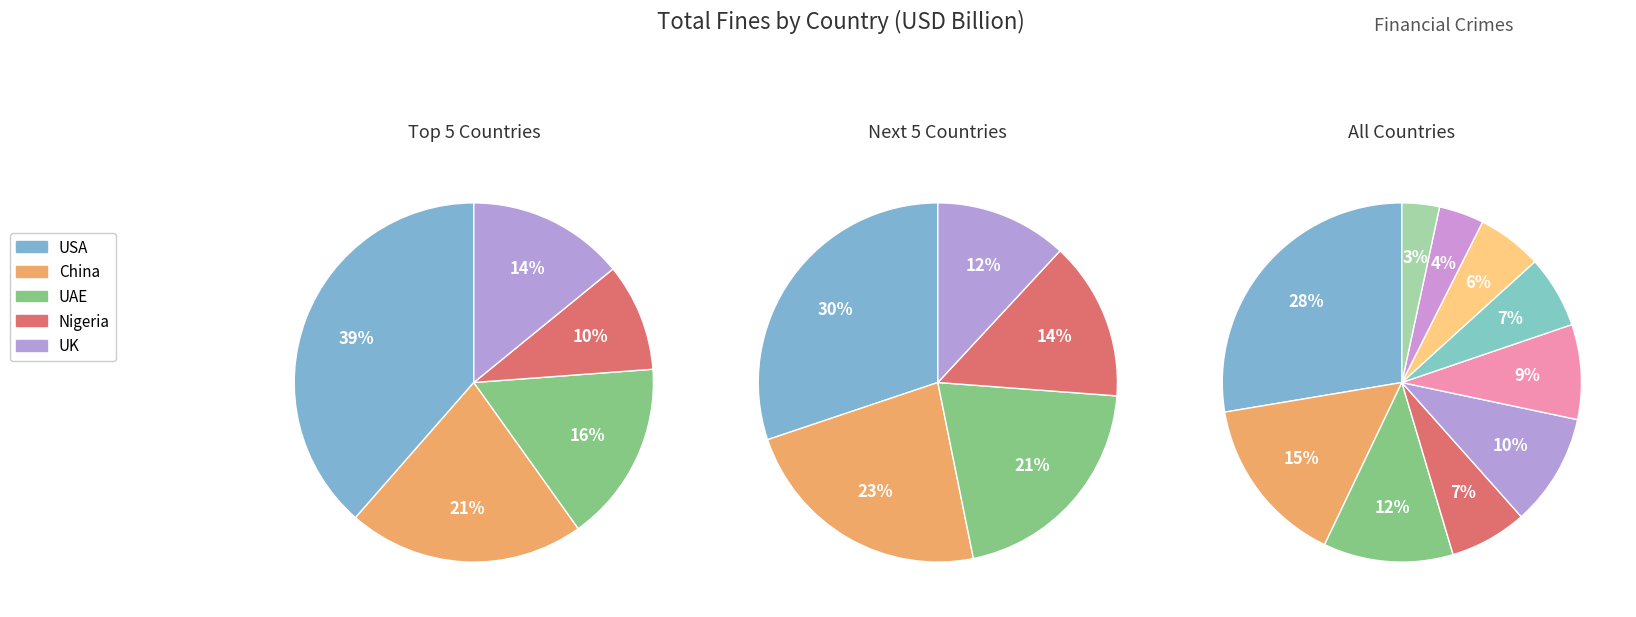

To the nearest percent, what portion does China represent?

15%